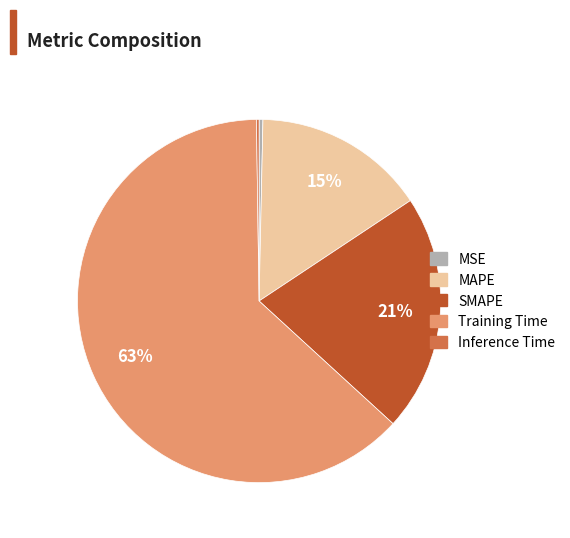

Is it true that MSE is 0% of the pie?

True